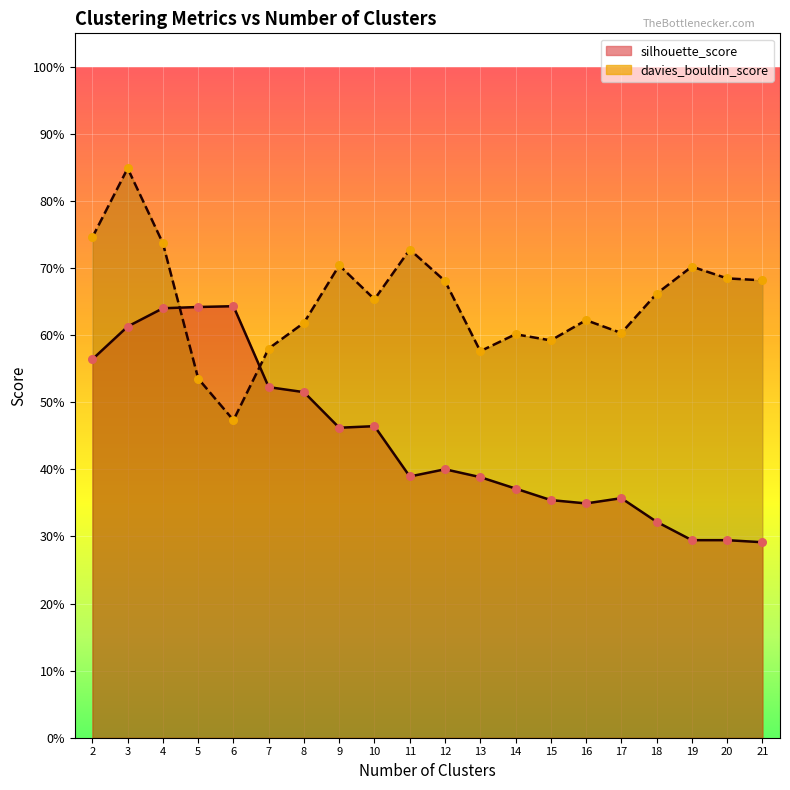

Which series has the largest Y range (max minus min)?

davies_bouldin_score